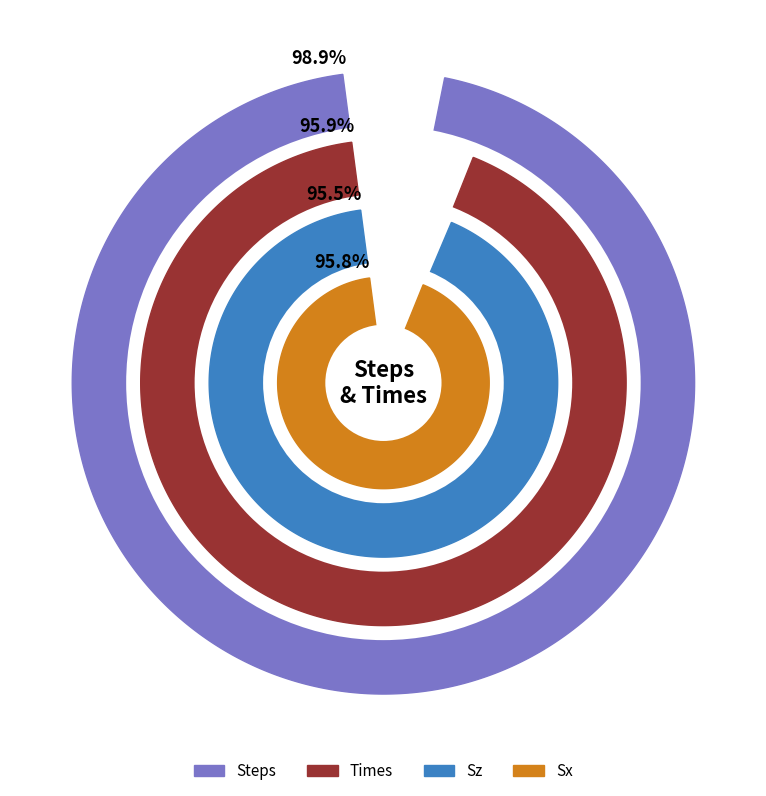

To the nearest percent, what percentage of the pie is 2?

3%